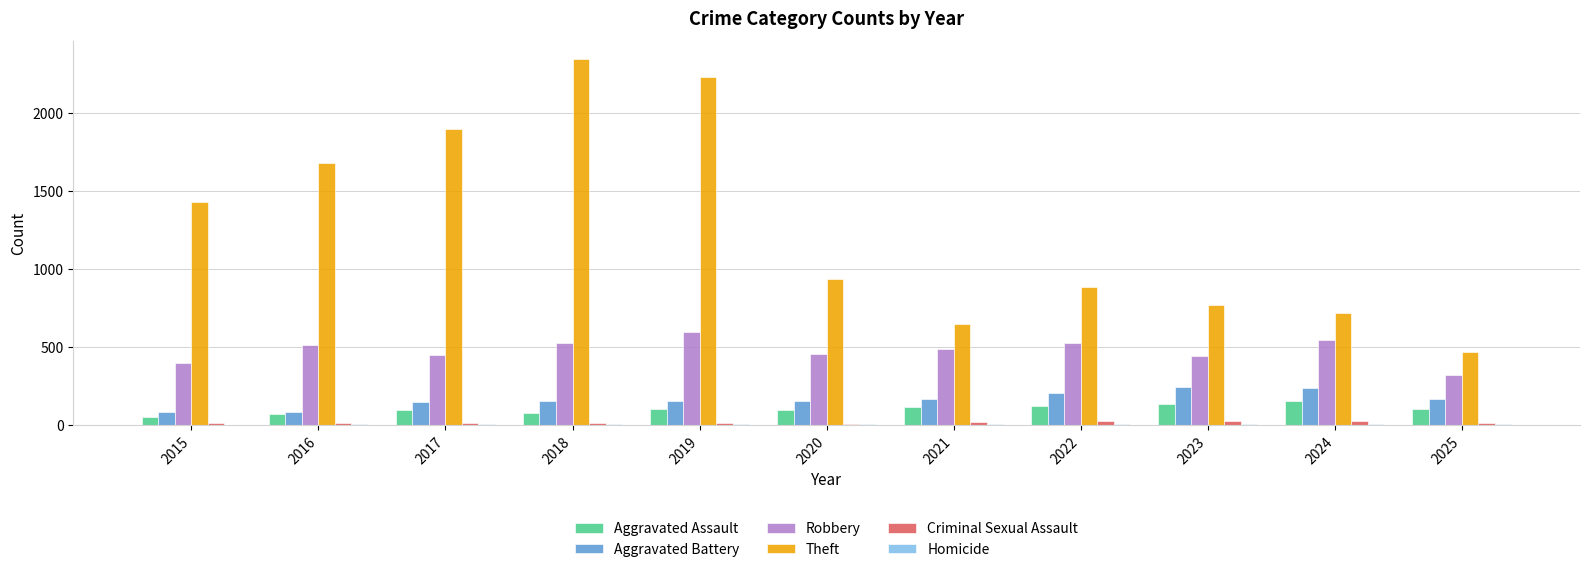

Which series has the largest total across all categories?

Theft